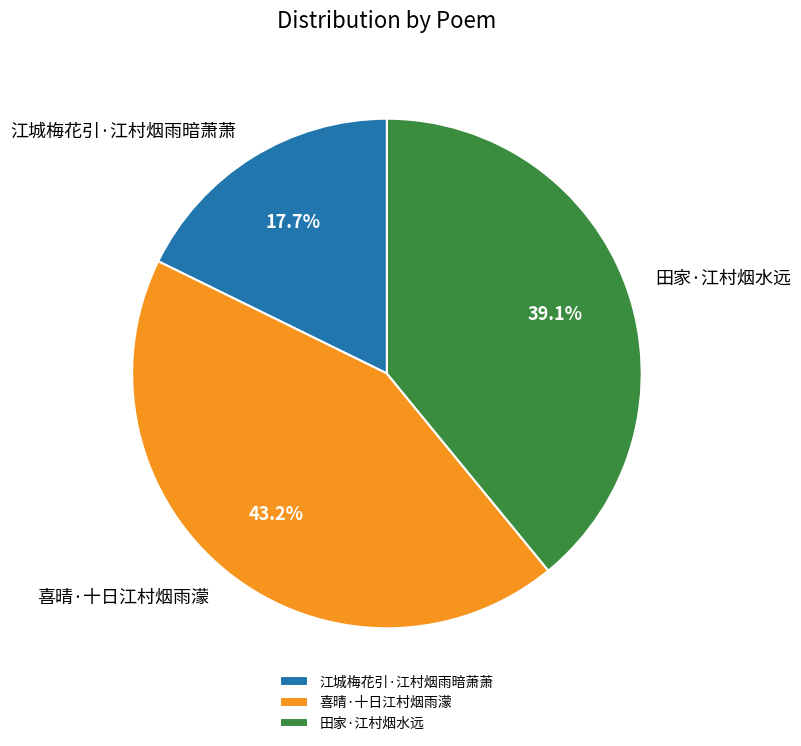

Which slice is the smallest?

江城梅花引·江村烟雨暗萧萧